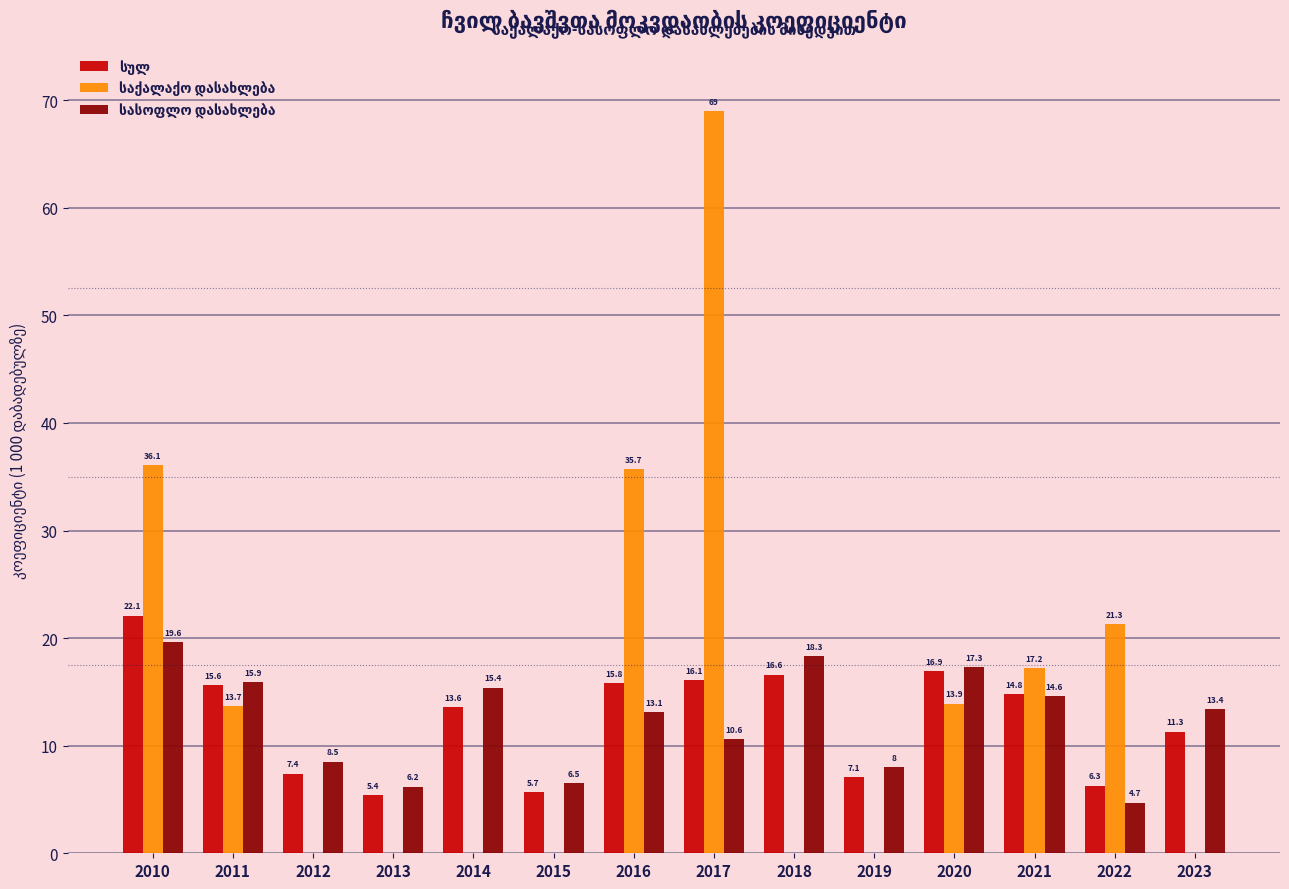

At which category is the sum across all series the highest?

2017